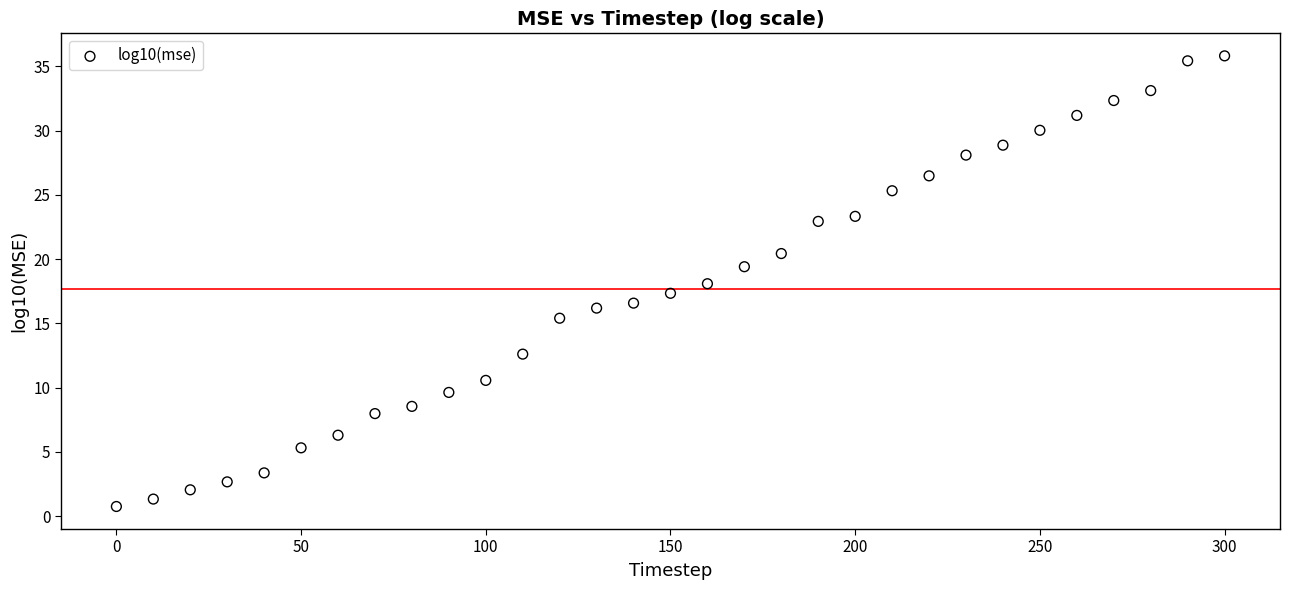

What is the range of X values (max minus min)?

300.0